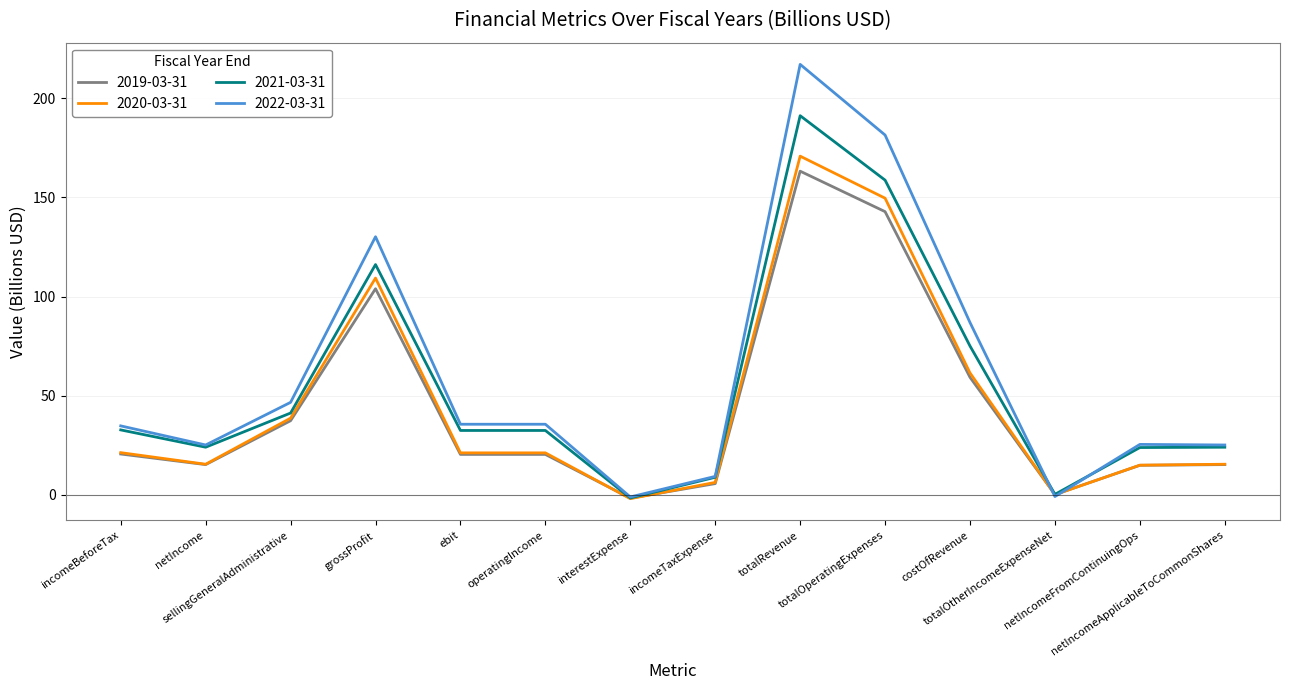

What is the maximum value for 2022-03-31?

217.1